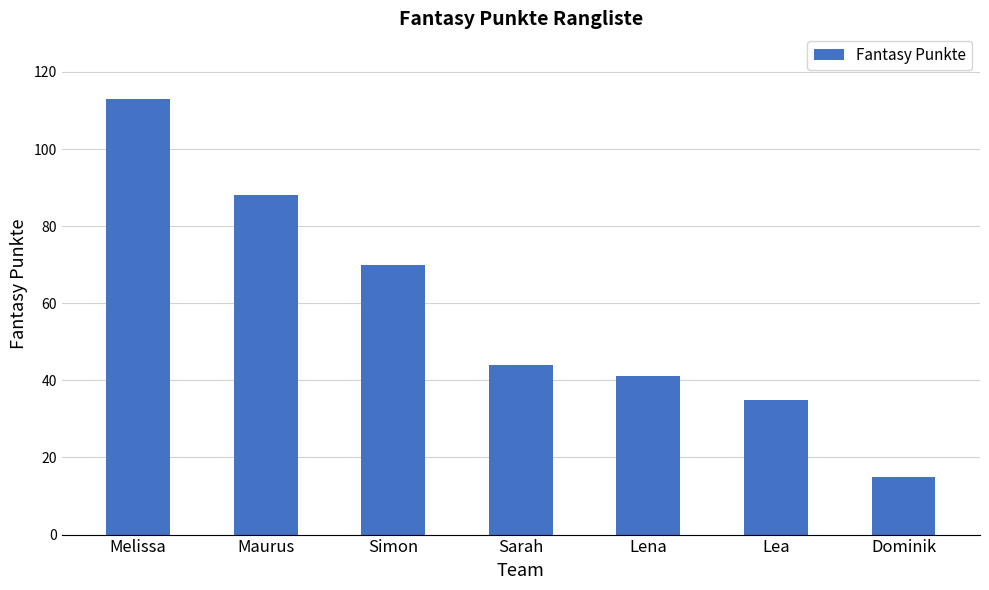

Reading left to right, list all the values displayed in this chart.

Melissa=113	Maurus=88	Simon=70	Sarah=44	Lena=41	Lea=35	Dominik=15